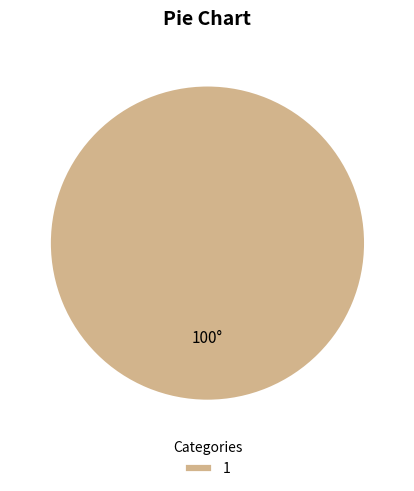

Which category accounts for the majority?

1